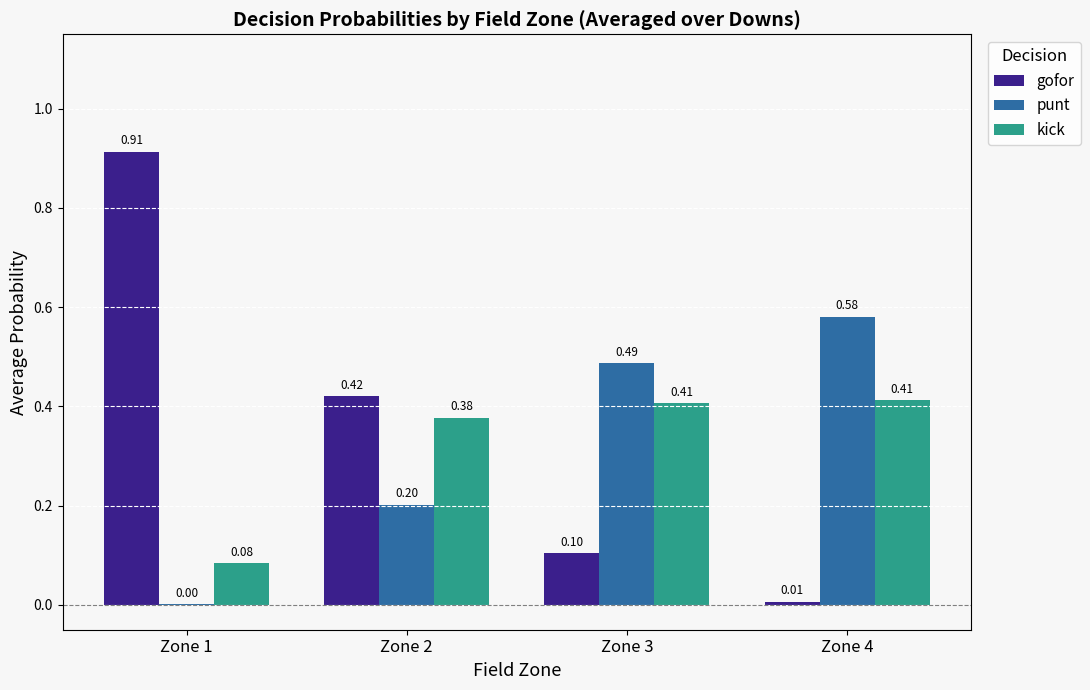

Between Zone 2 and Zone 3, which series saw the biggest shift?

gofor